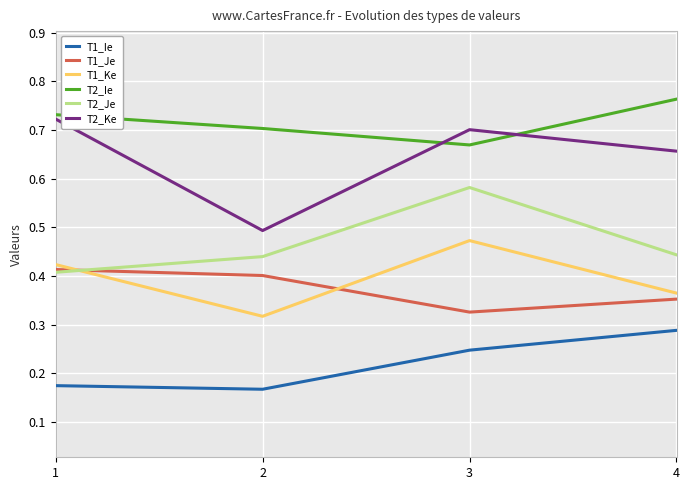

What is the maximum value for T2_Ke?

0.7